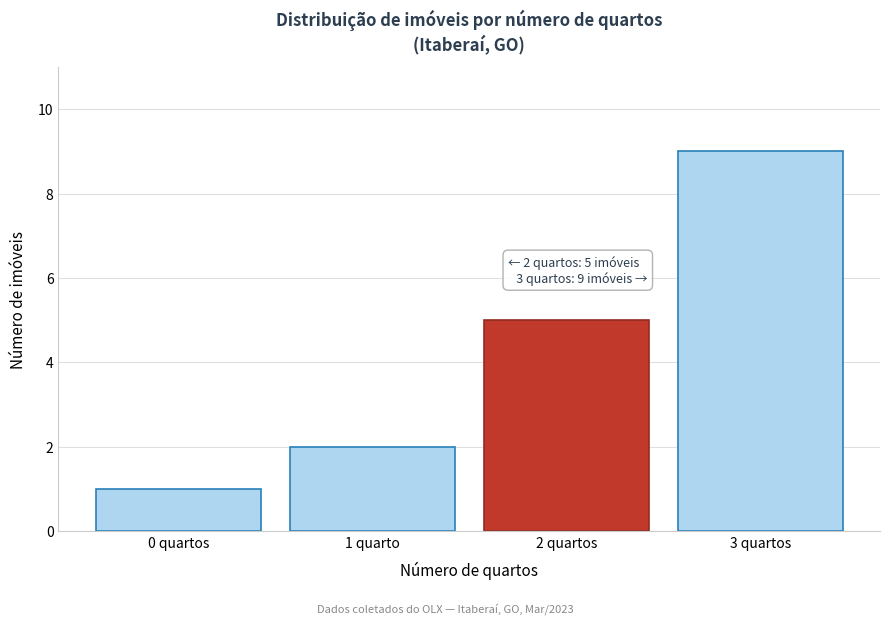

Reading right to left, list all the values displayed in this chart.

9	5	2	1